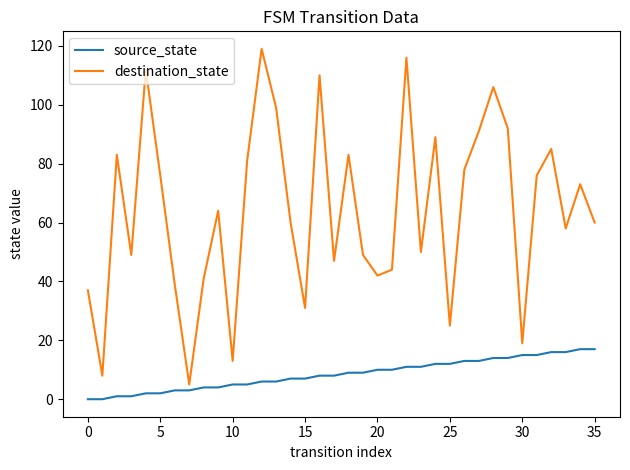

Which series has the largest range (max minus min)?

destination_state